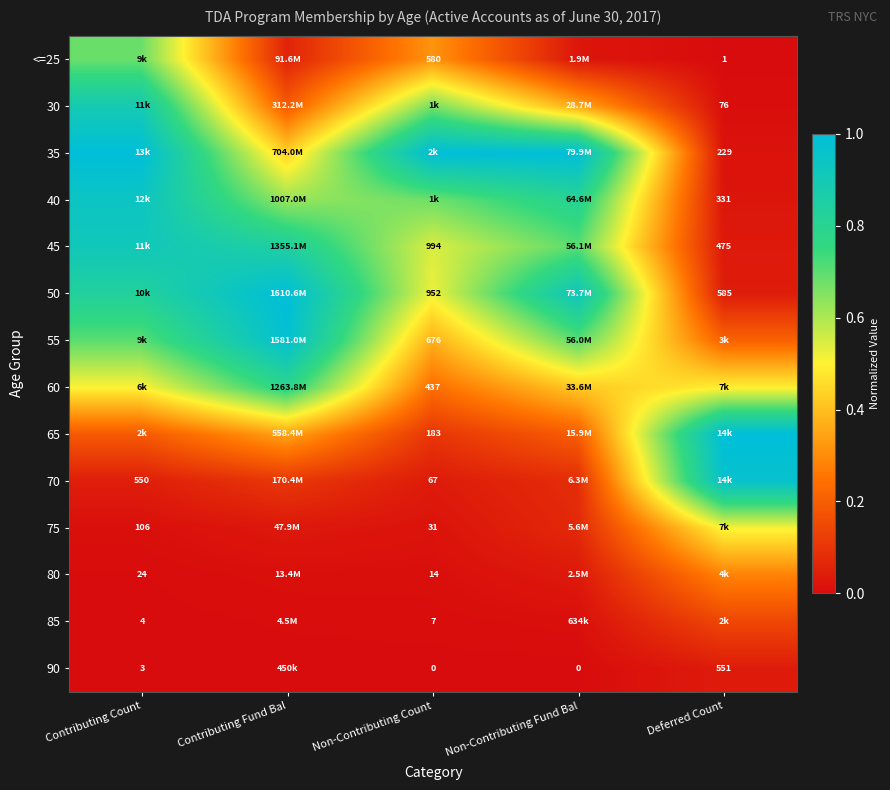

The value of 30 at Non-Contributing Fund Bal is 0.2. True or false?

False